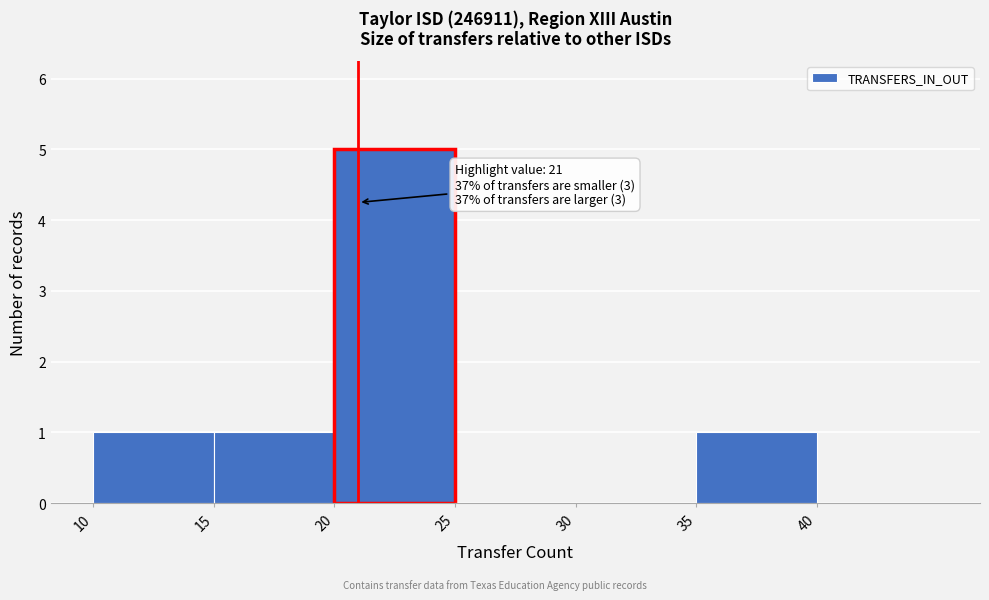

Which range on the x-axis has the tallest bar?

20 to 25